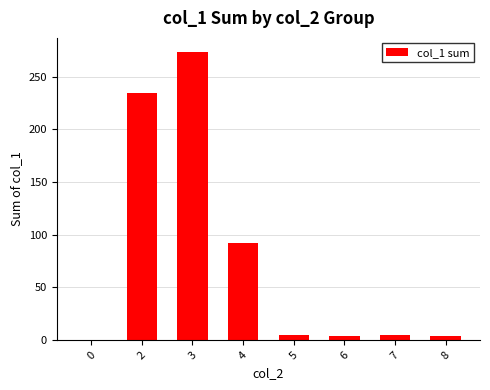

Are the bars horizontal?

No